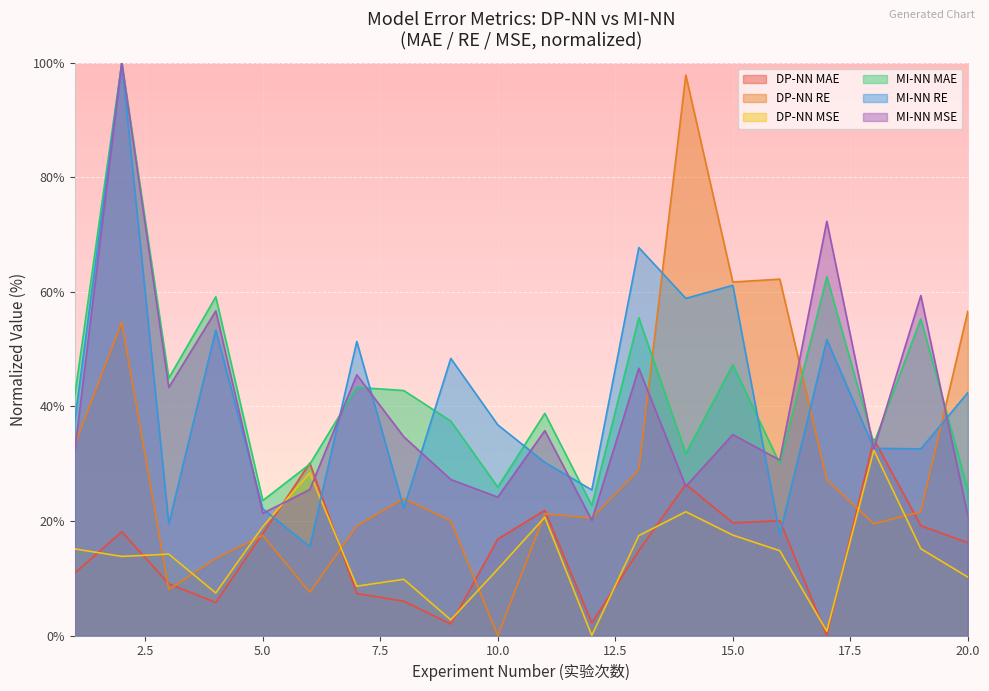

What is the sum of the DP-NN MAE values at 3 and 15?

28.7